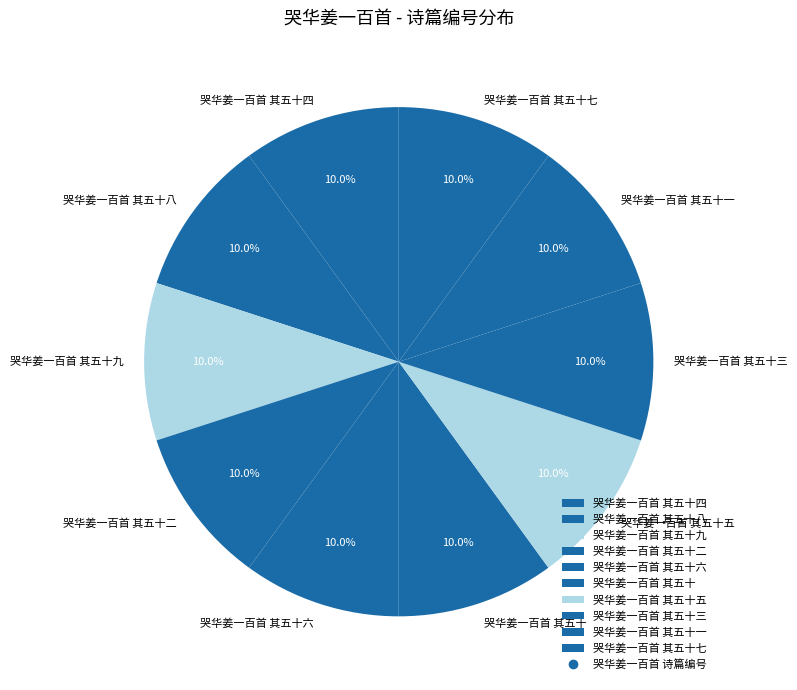

Approximately how many times larger is the value at 哭华姜一百首 其五十八 compared to 哭华姜一百首 其五十六?

1.0